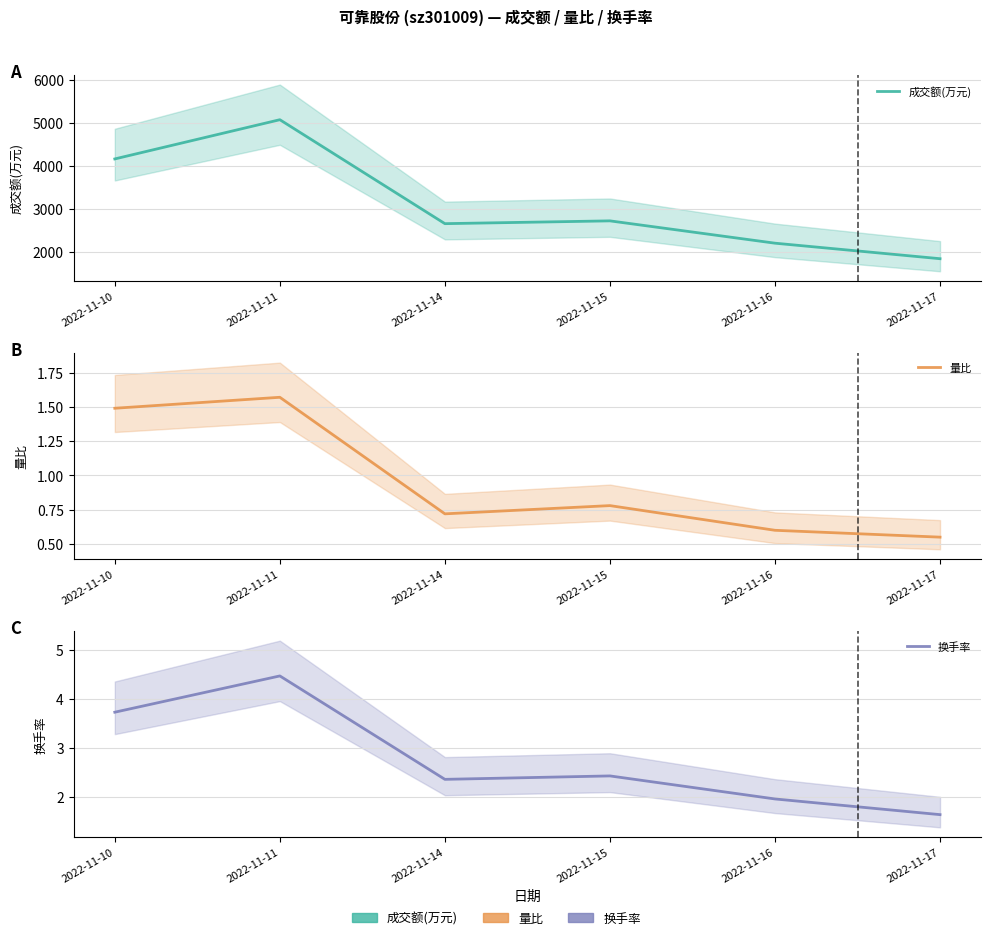

Which label corresponds to the largest value in the chart?

2022-11-11